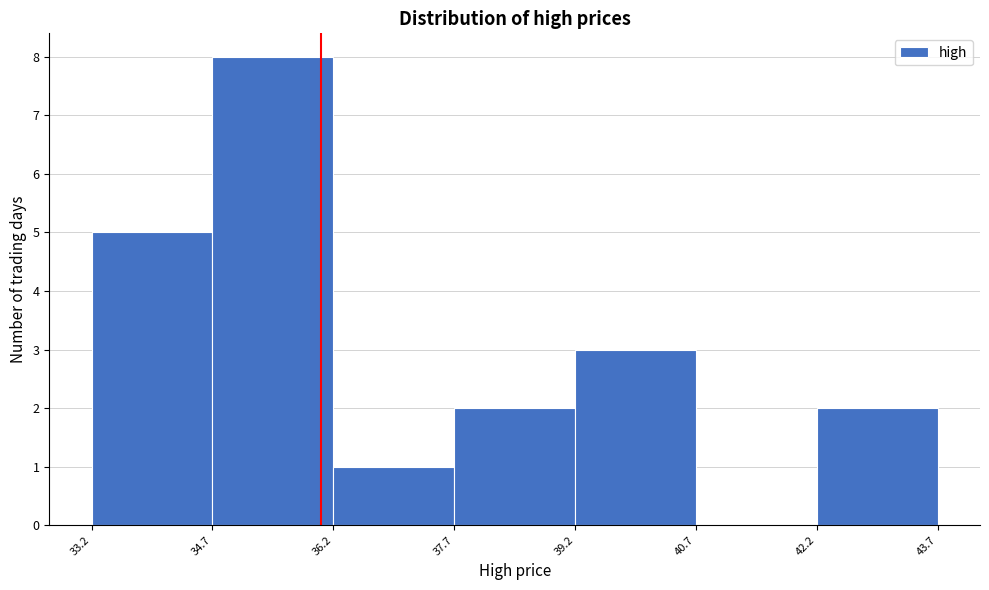

Over which range of the x-axis is the bar tallest?

34.7 to 36.2